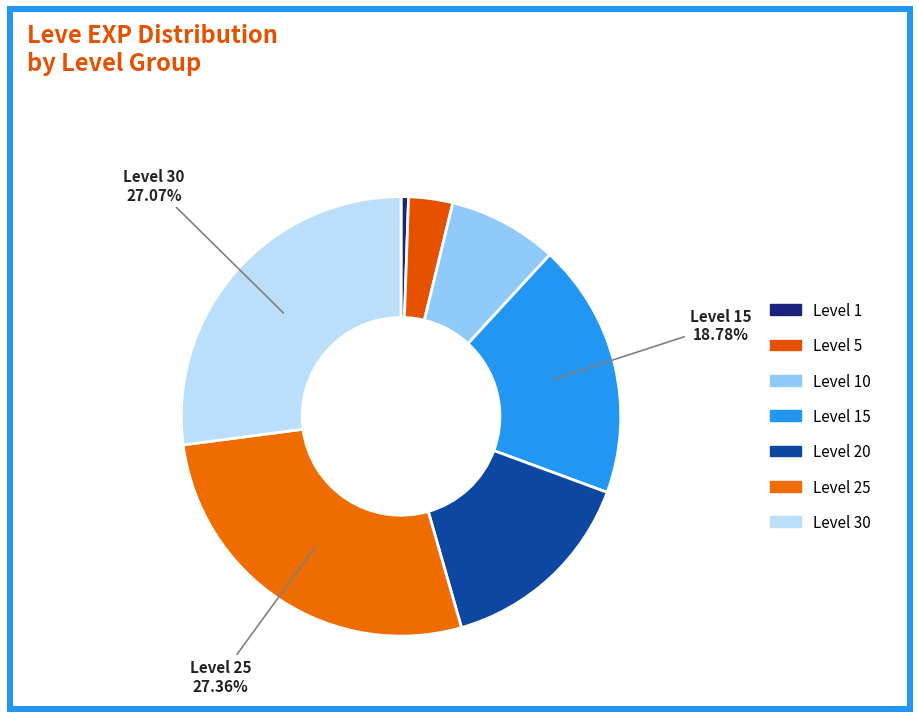

How many slices are in this pie chart?

7